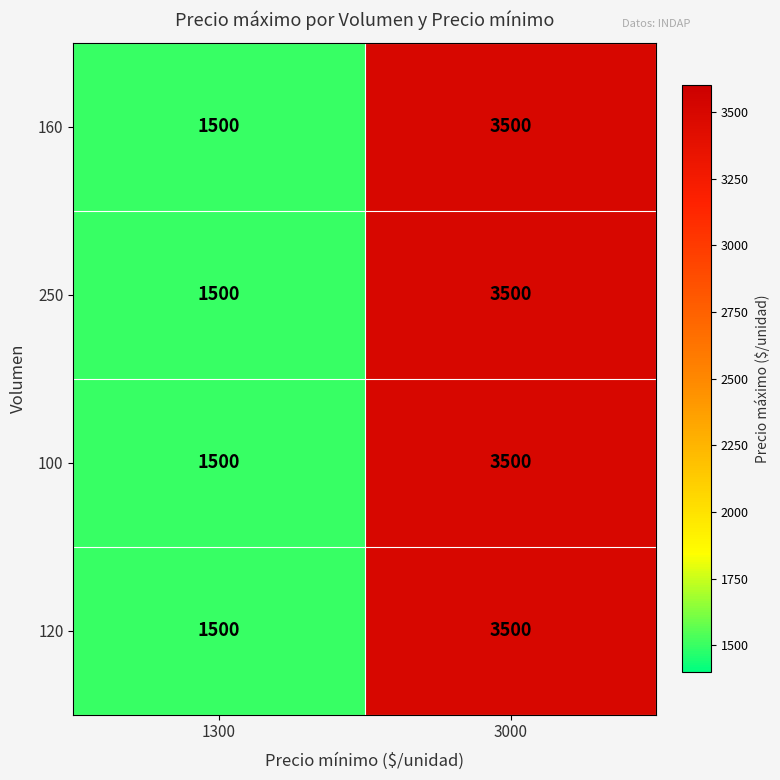

At which label is 160 closest to 2500?

1300